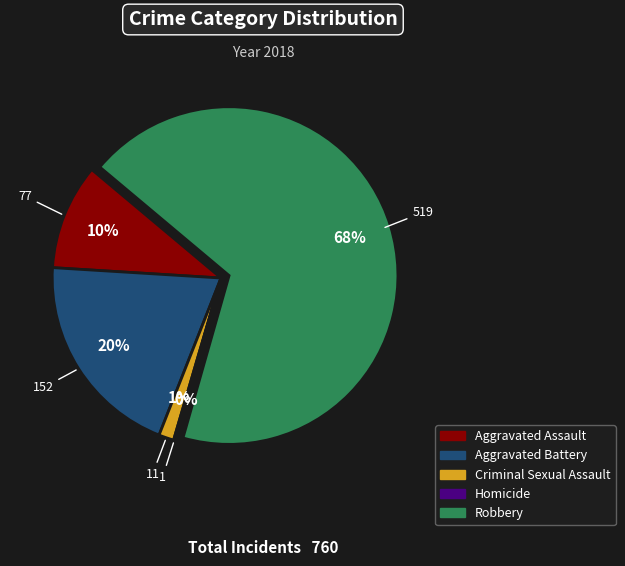

Is Robbery the majority of the pie?

Yes